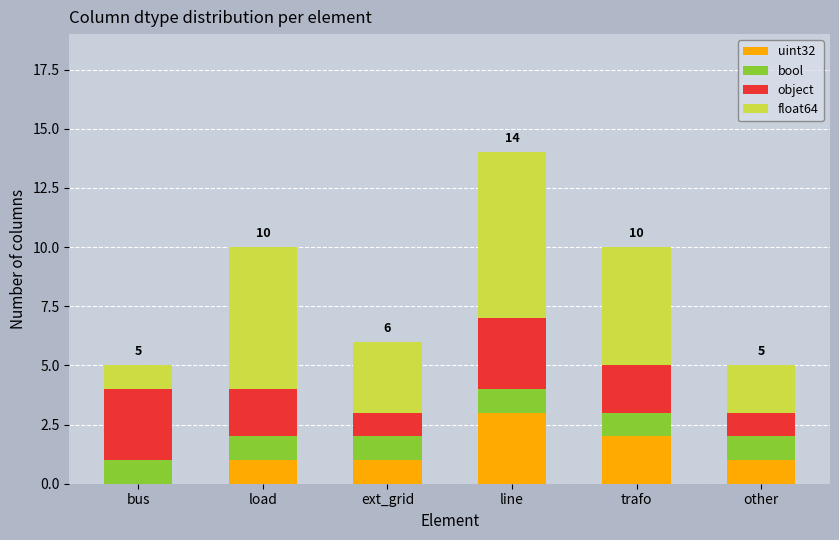

At which category is the sum across all series the highest?

line